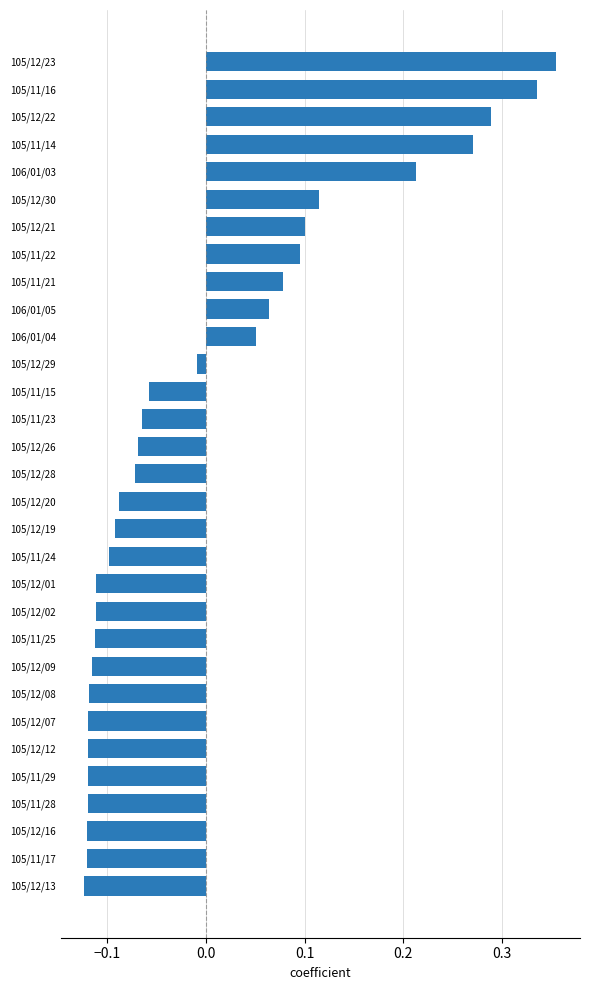

What is the difference between the second highest and minimum values?

0.5